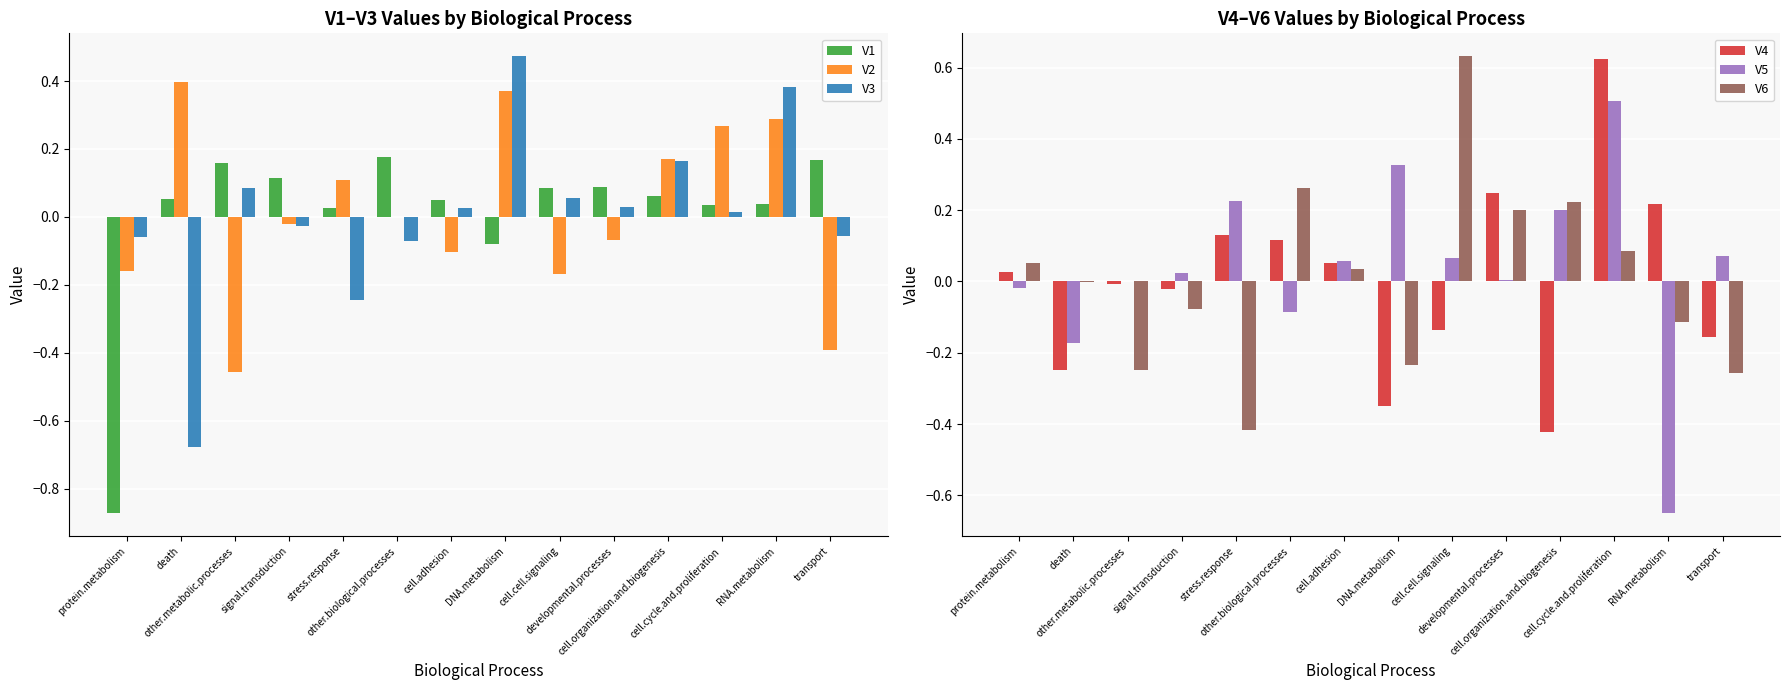

Which category has the highest value across all series?

cell.cell.signaling